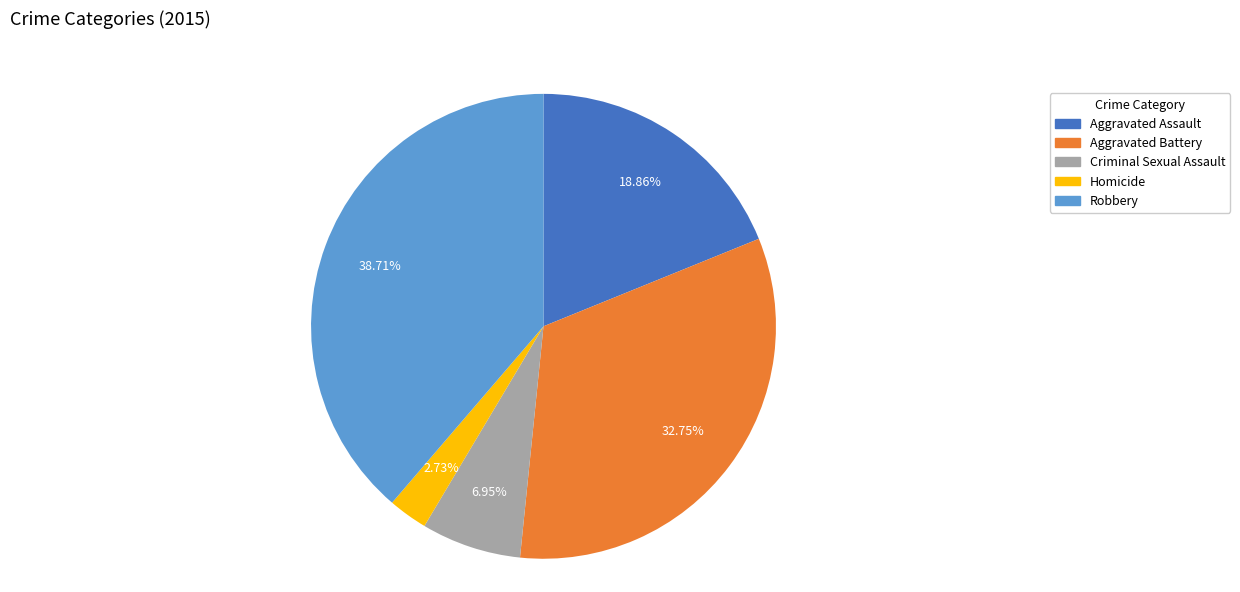

To the nearest percent, what is the difference between the largest and smallest slice percentages?

36%